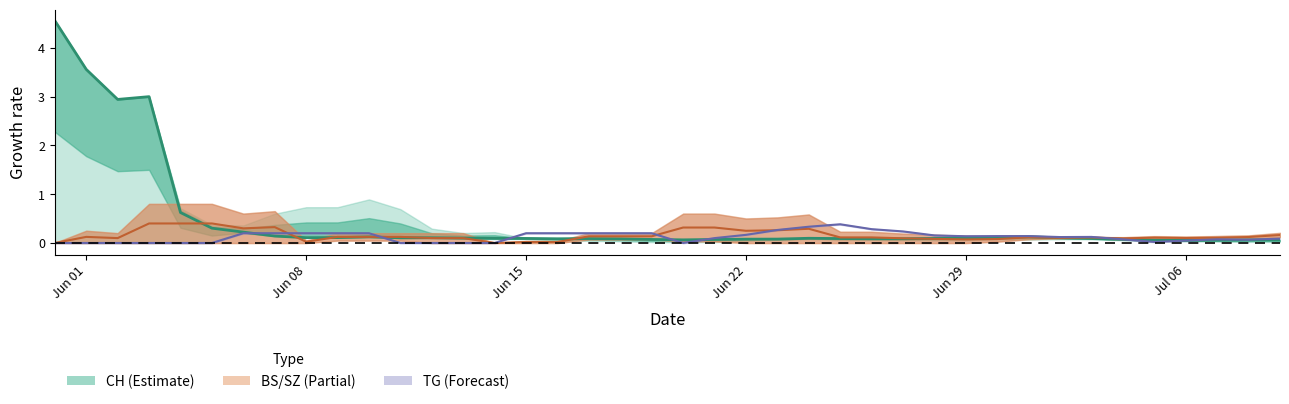

What are all the series names shown in the legend?

CH, BS/SZ, TG